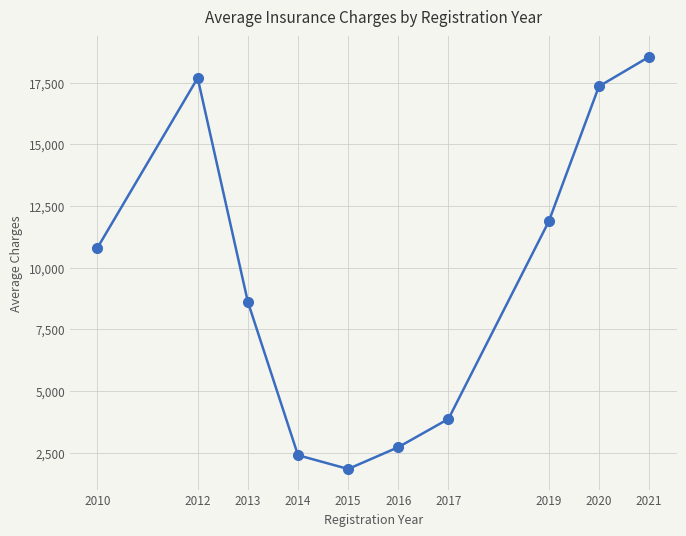

At which category does the chart reach its minimum across all series?

2015